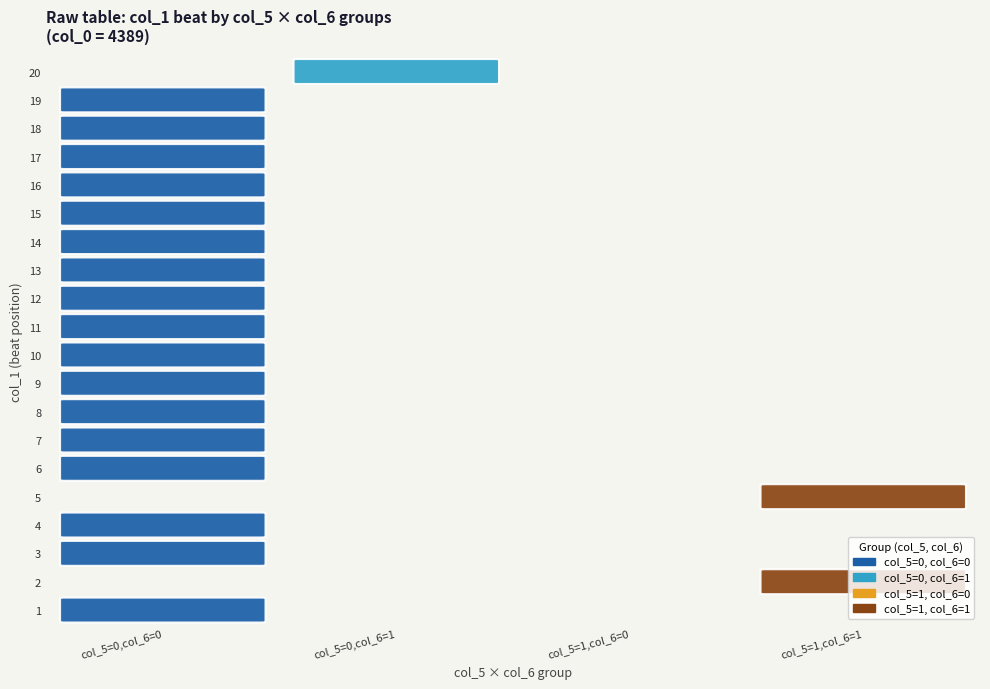

Between col_5=1,col_6=0 and col_5=0,col_6=1, which is larger?

col_5=0,col_6=1